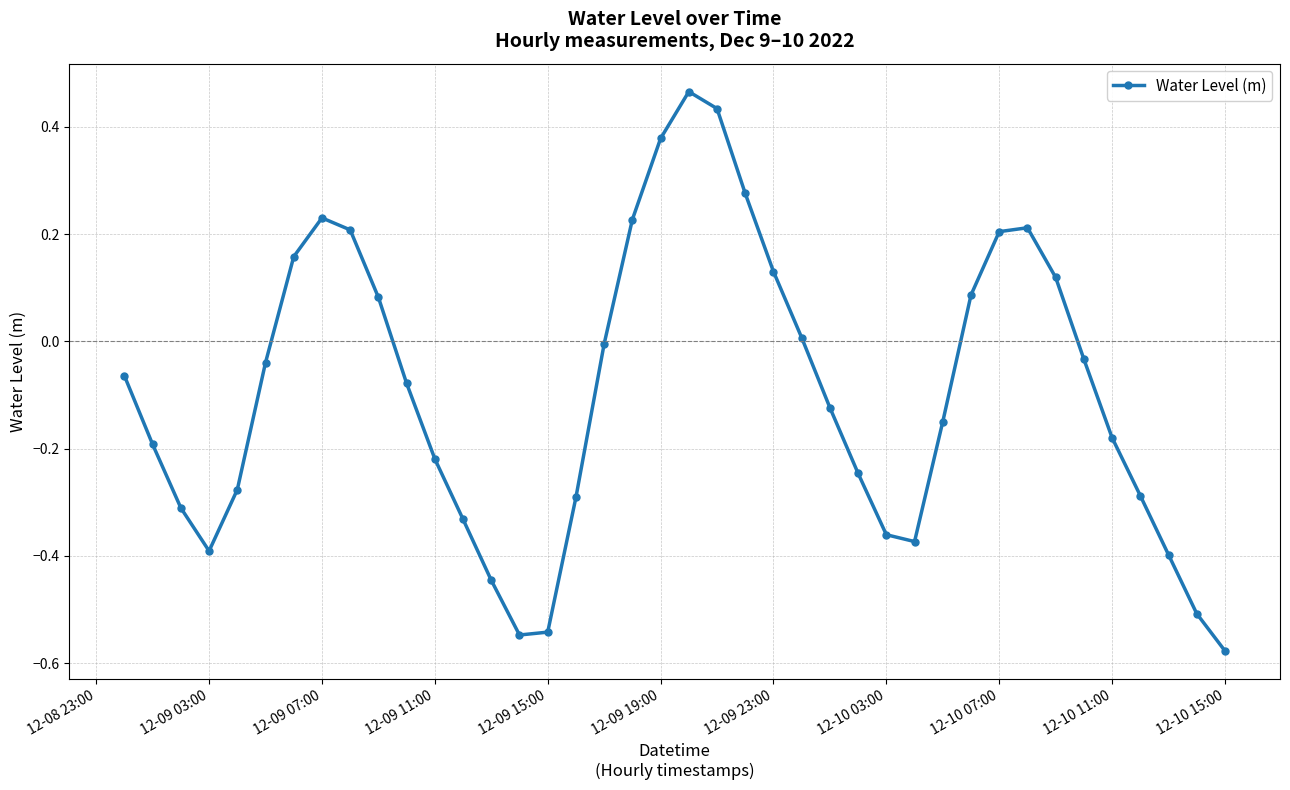

How many series are shown in this chart?

1